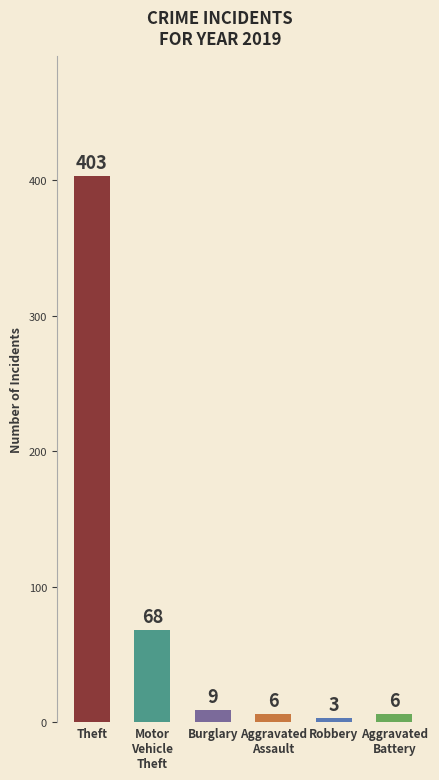

Where does the data first go above 9?

Theft